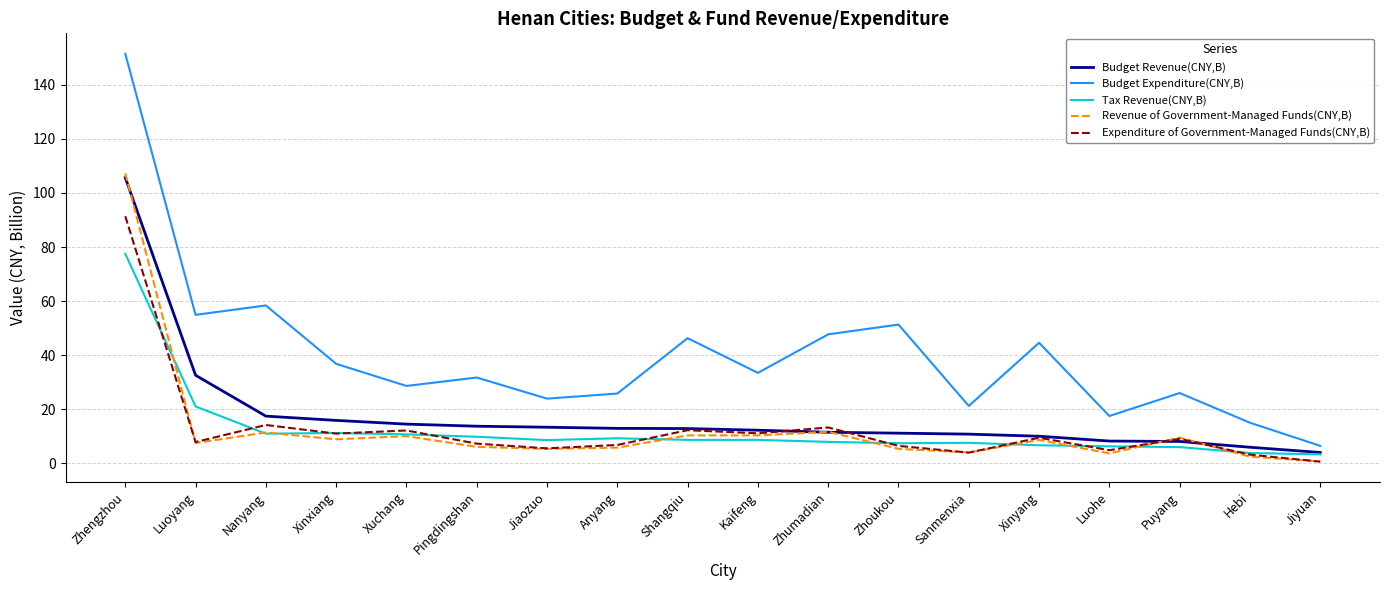

What is the sum of all Revenue of Government-Managed Funds(CNY,B) values?

229.5